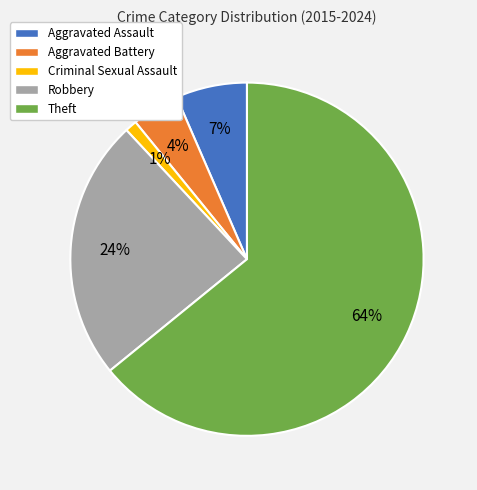

Which has a higher value, Robbery or Aggravated Battery?

Robbery